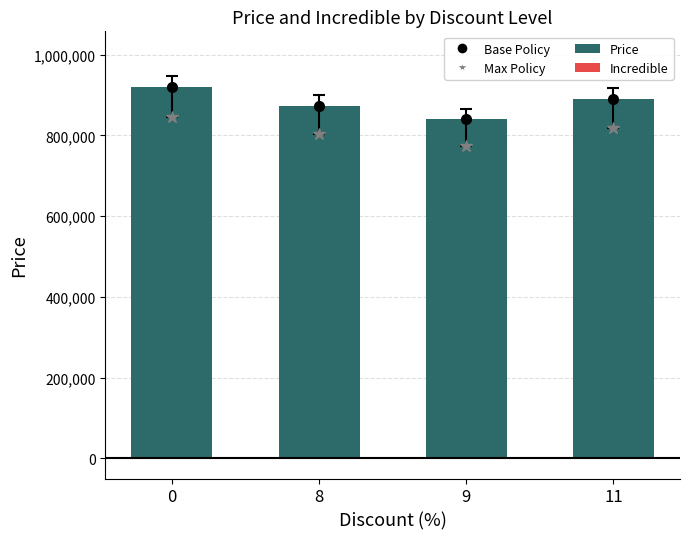

Is it true that the value at 0 is 920000?

True